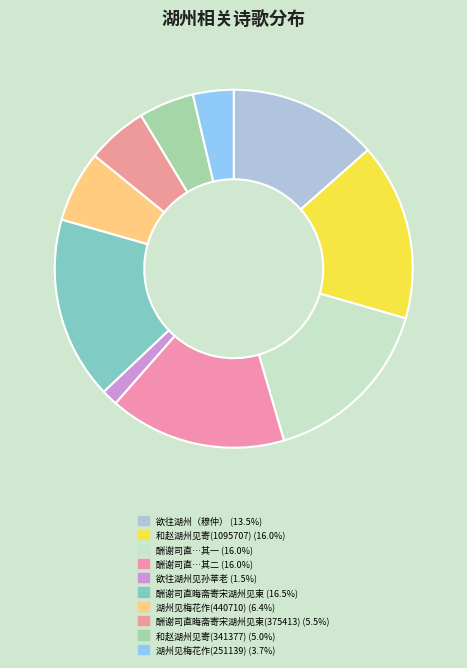

Which category has the smallest portion of the pie?

欲往湖州见孙莘老别公辅希元彦远